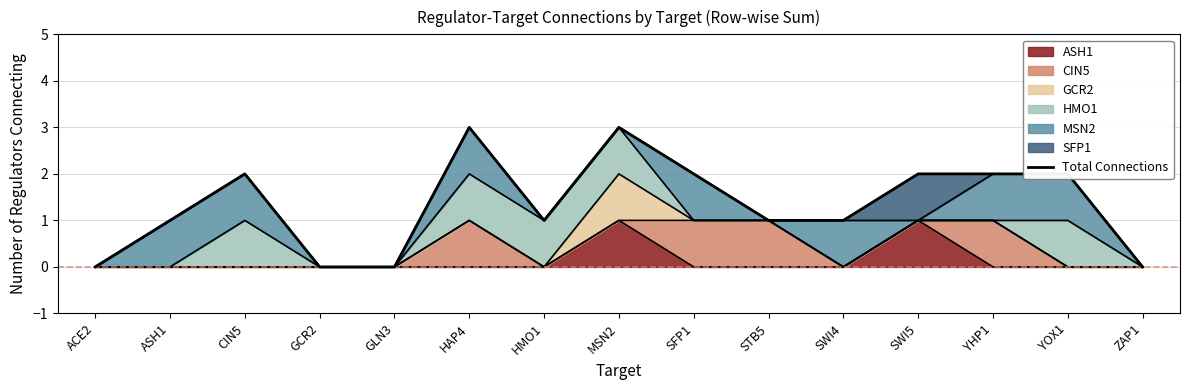

What is the label of the 6th point from the right?

STB5